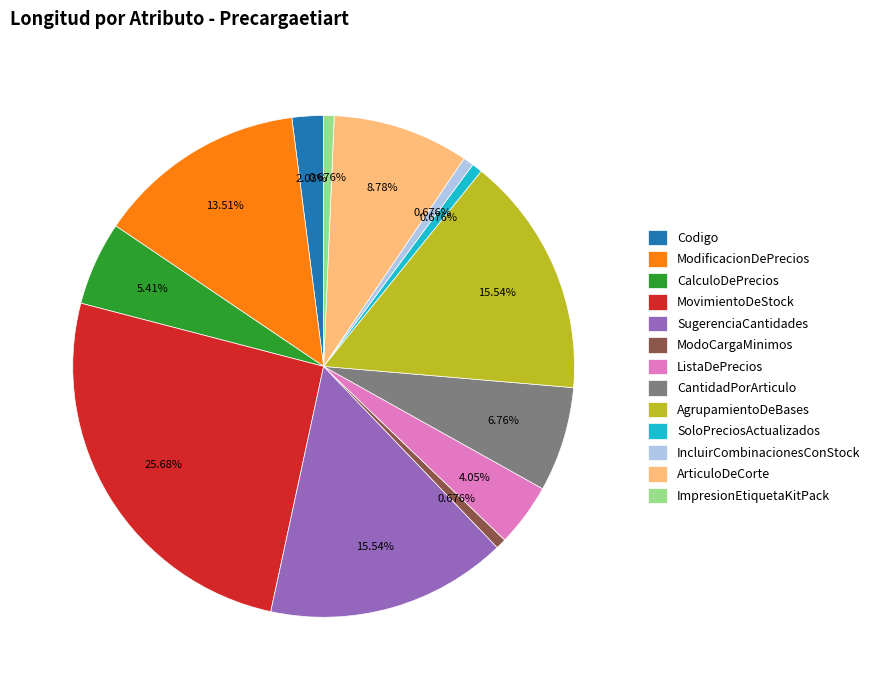

To the nearest percent, what portion does ArticuloDeCorte represent?

9%